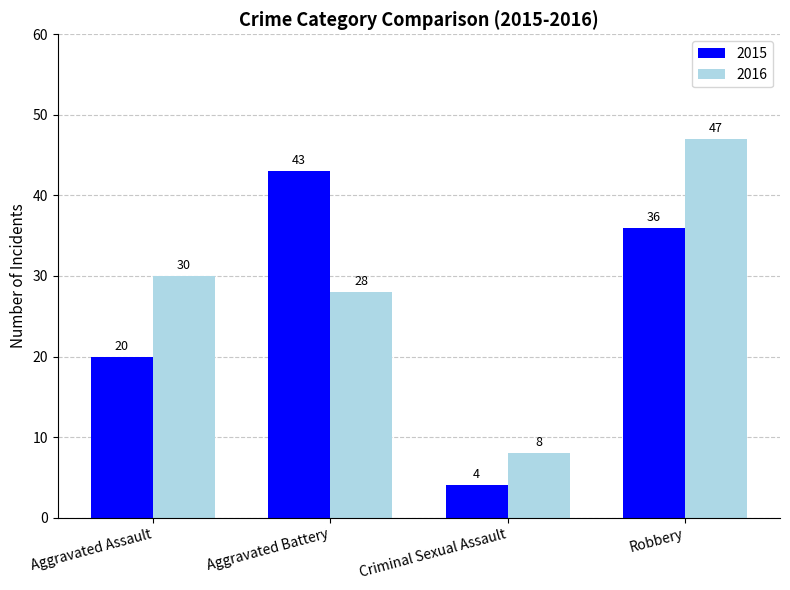

Count the 2015 values in the range 20 to 43.

3